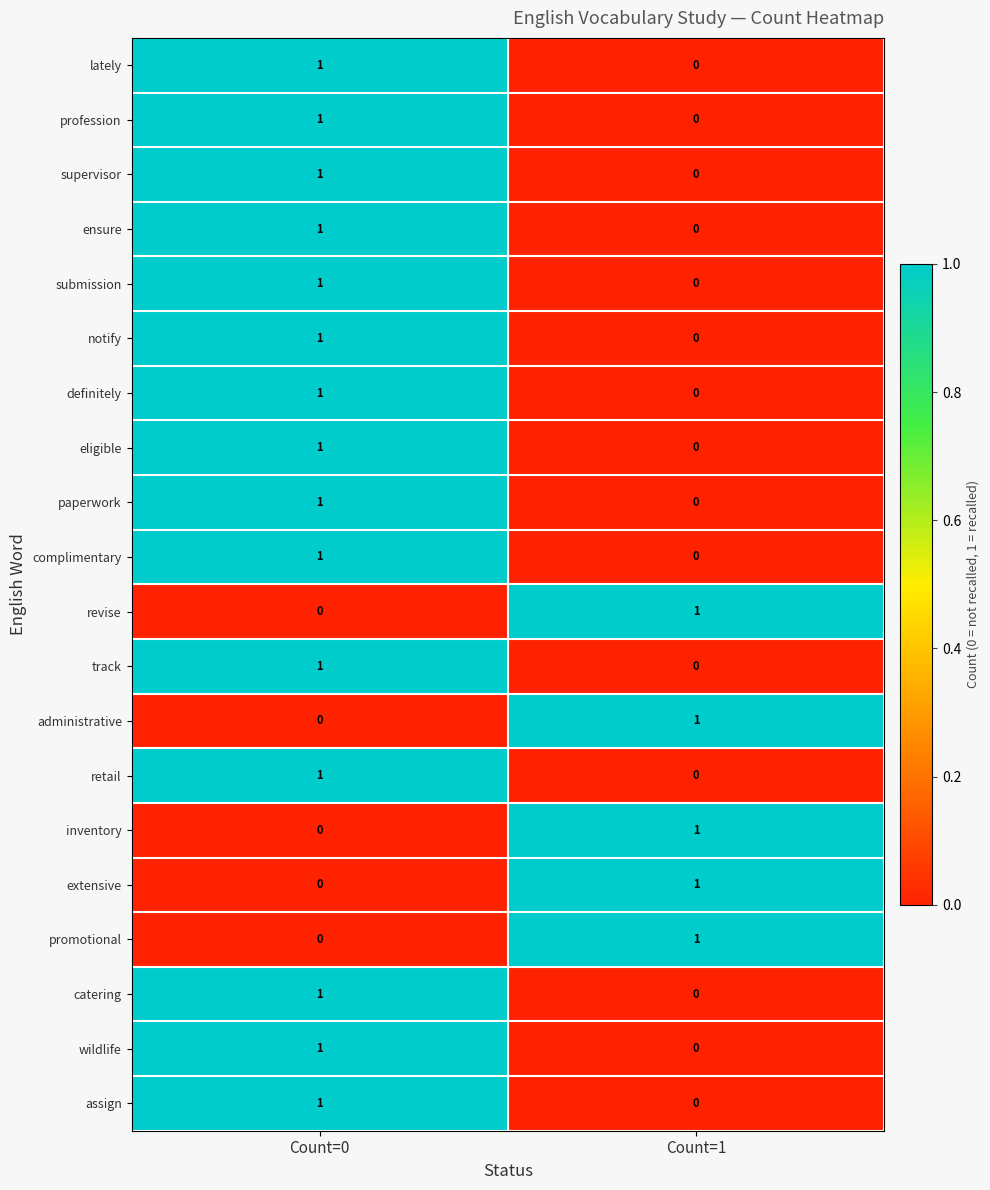

What is the total value across all series at Count=0?

15